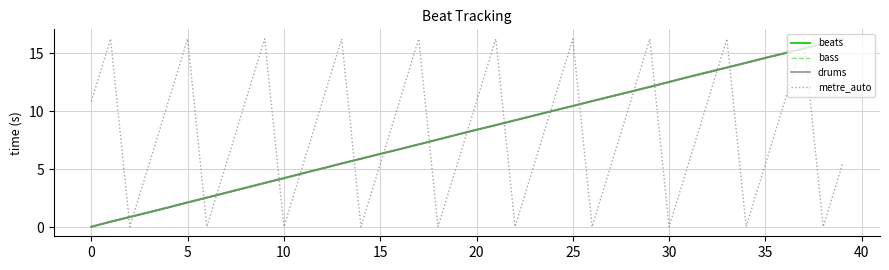

Which series ends up on top after the final intersection of metre_auto and beats?

beats